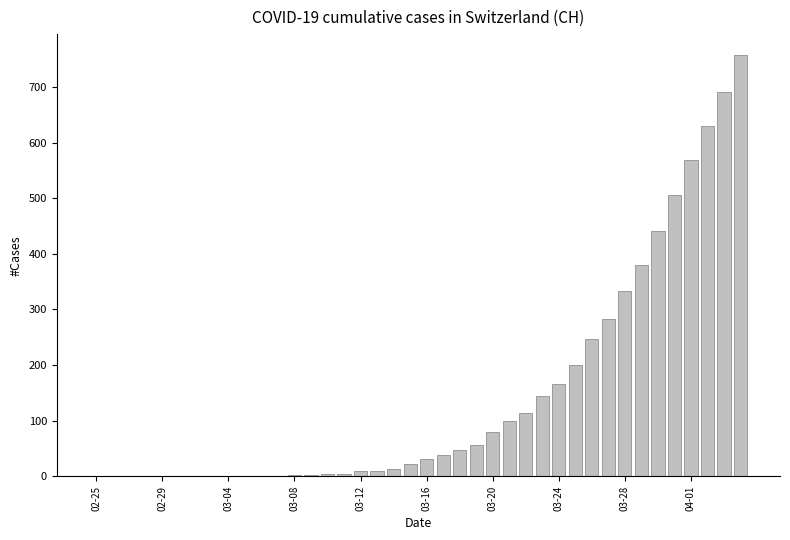

What is the greatest value displayed?

757